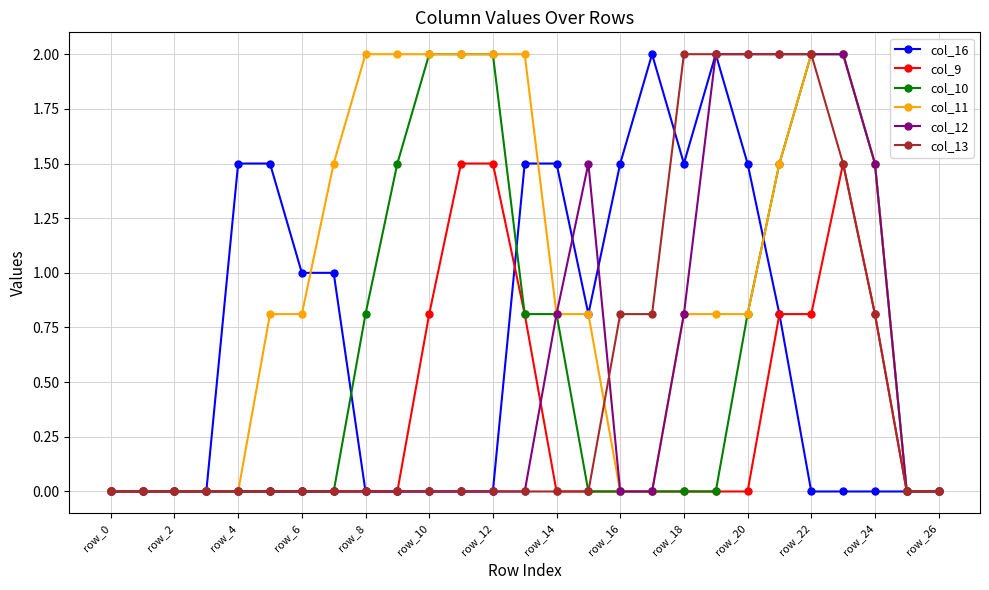

What is the maximum value shown in the chart?

2.0